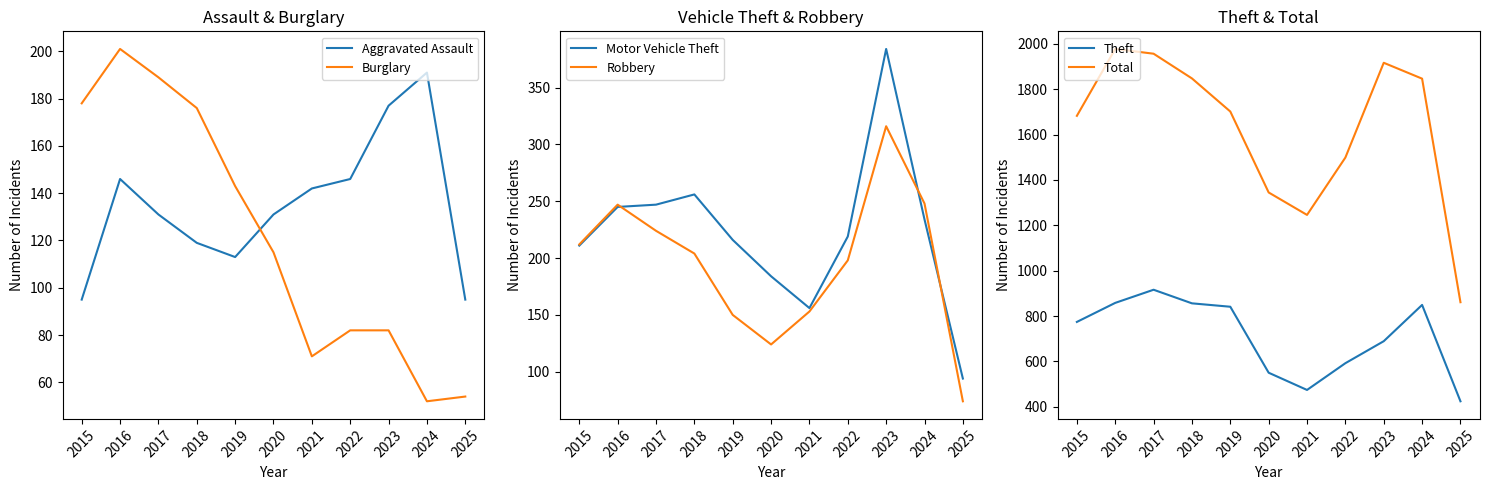

At how many categories does at least one series exceed 1775?

5